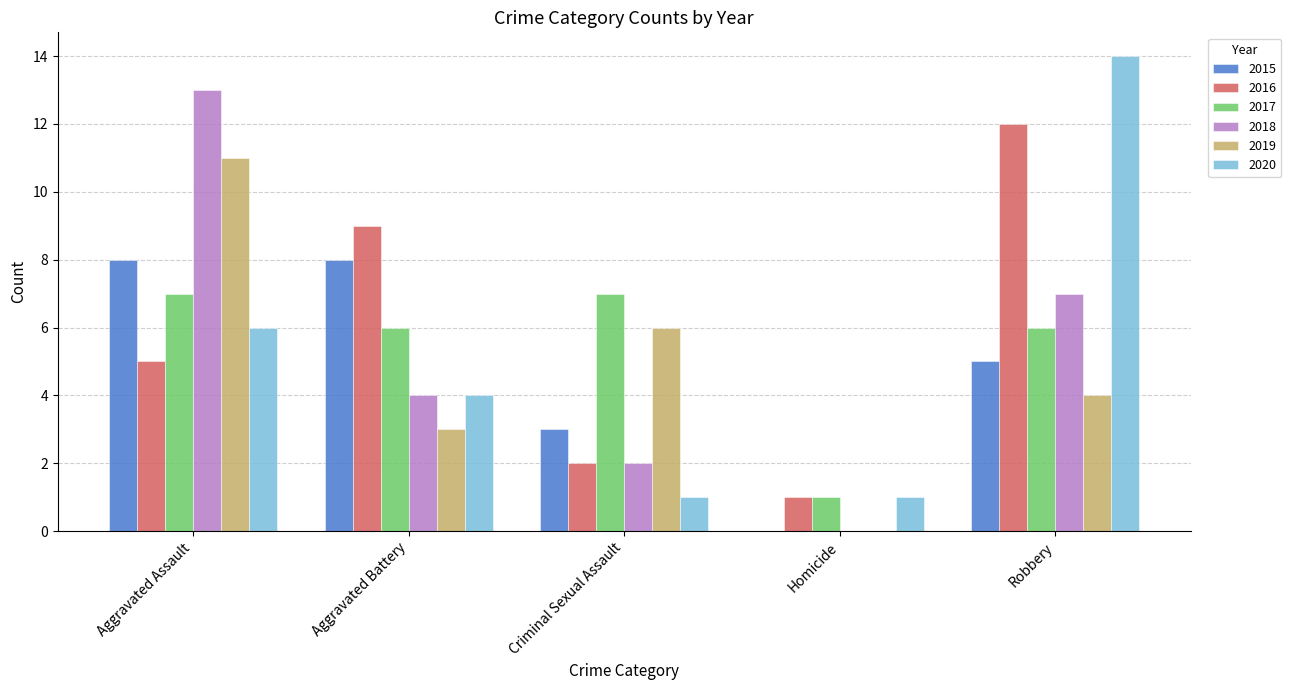

Is it true that 2017 equals 0 at Homicide?

False